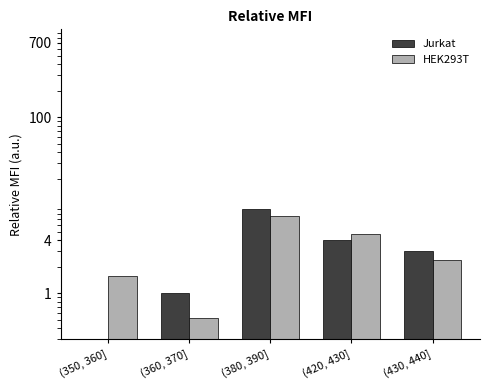

At which label does HEK293T reach its peak?

(380, 390]